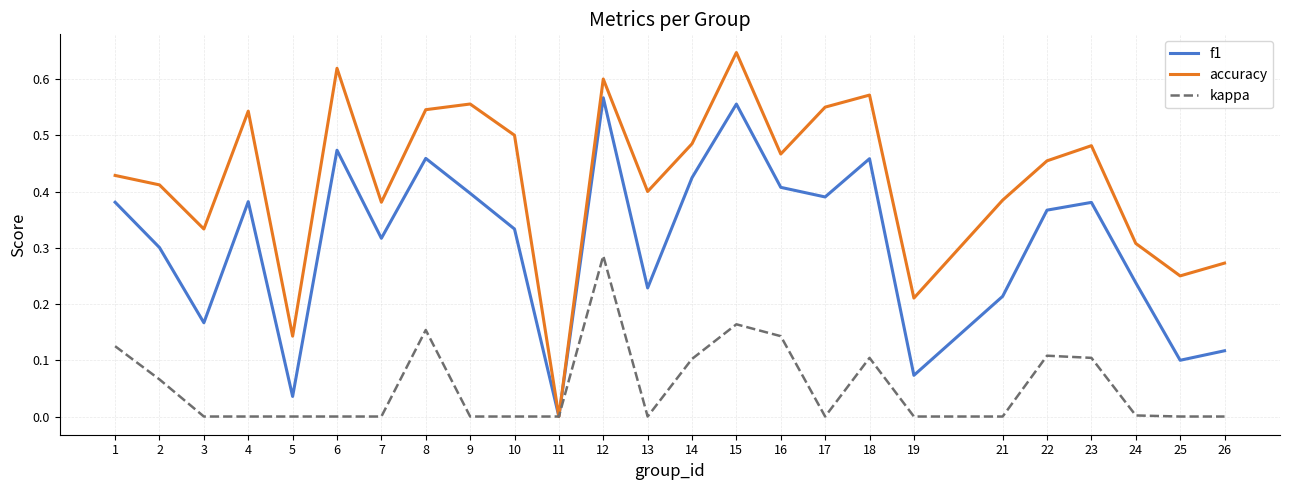

Which label corresponds to the largest value in the chart?

15